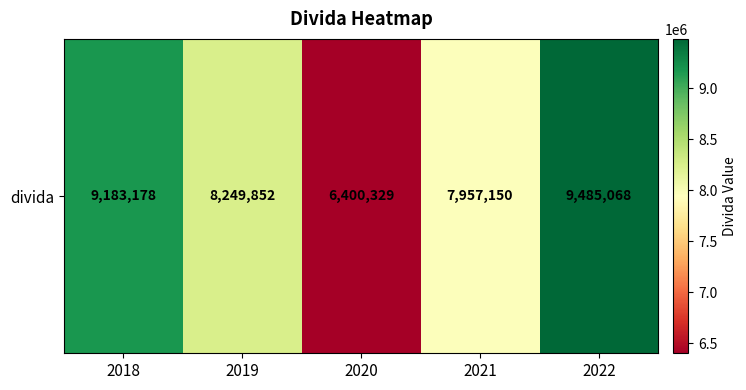

Which category has the lowest value across all series?

2020